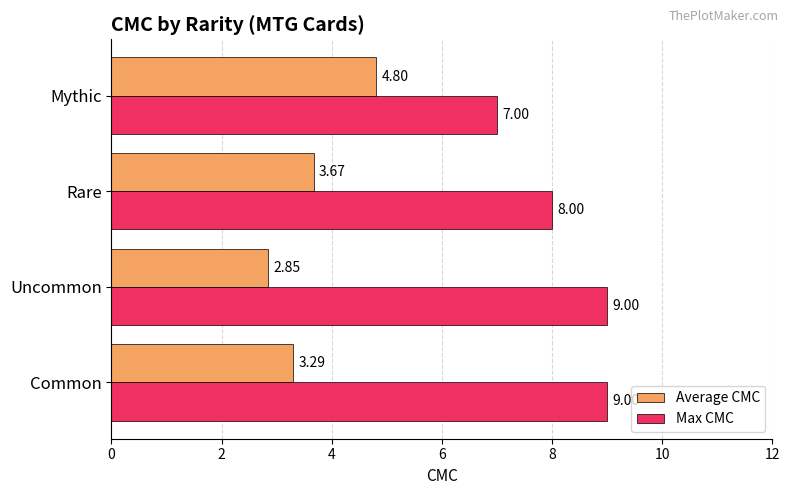

Where is Max CMC nearest to the value 8?

Rare